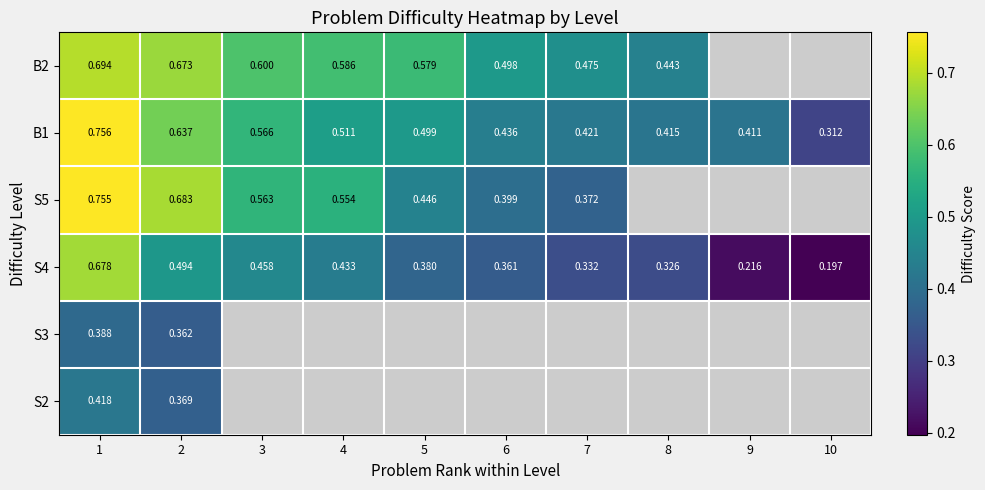

Which category has the highest value in the S4 series?

1